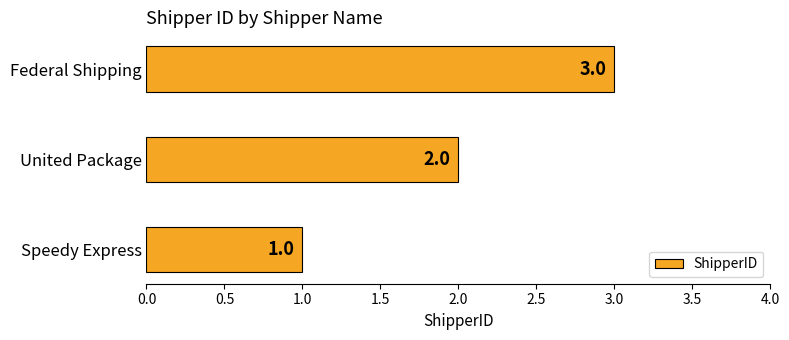

What is the sum of the values at Speedy Express and United Package?

3